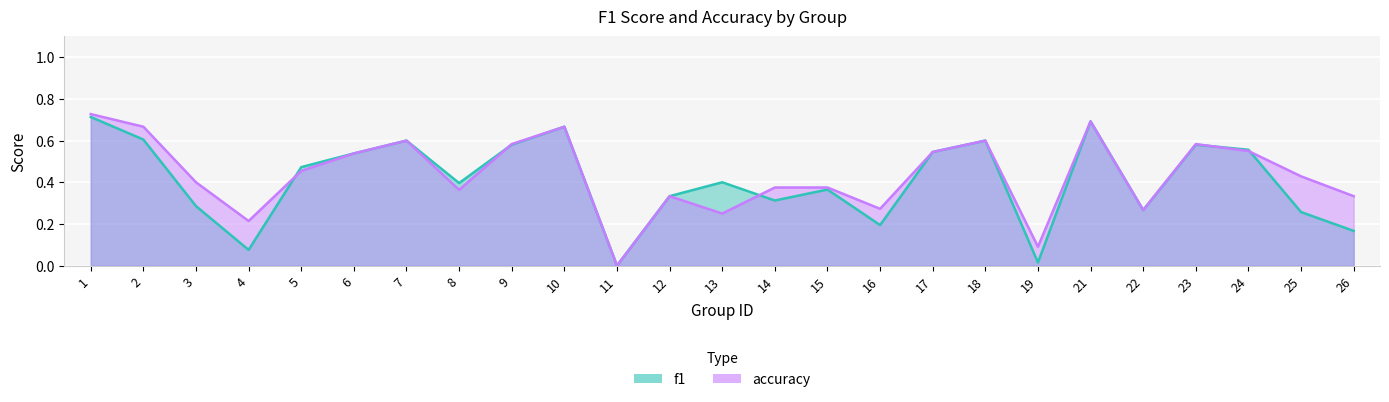

What is the value of the accuracy point at the 5th from the left?

0.5